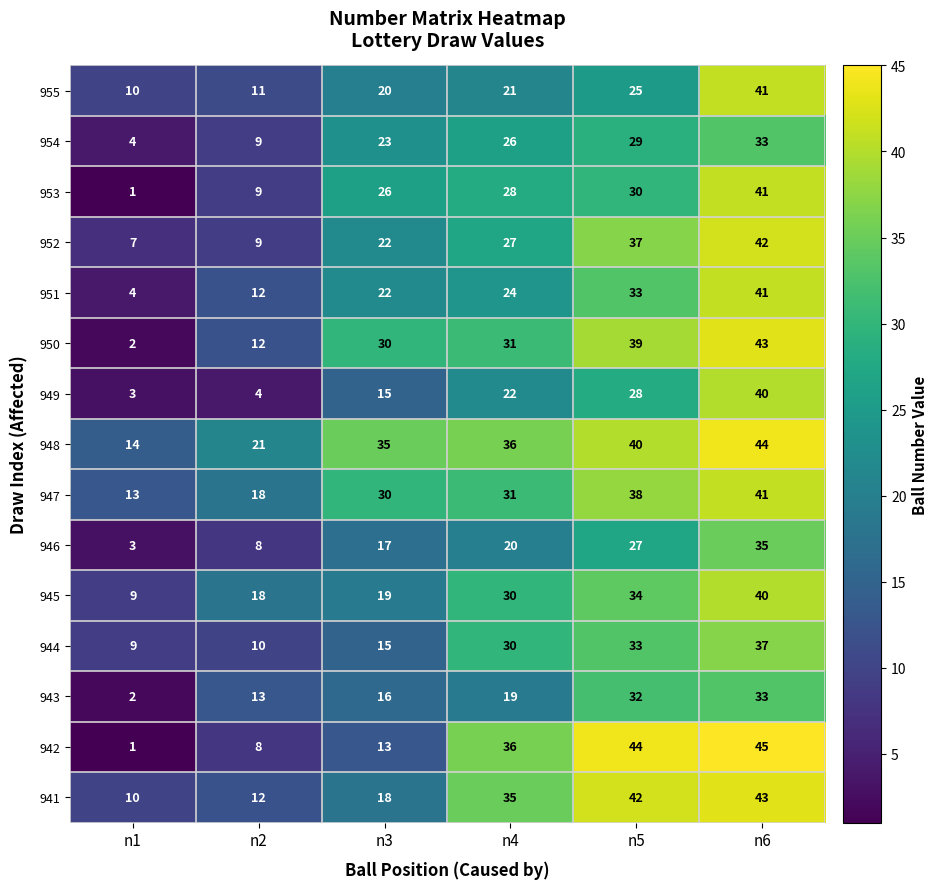

Which series has the largest range (max minus min)?

942